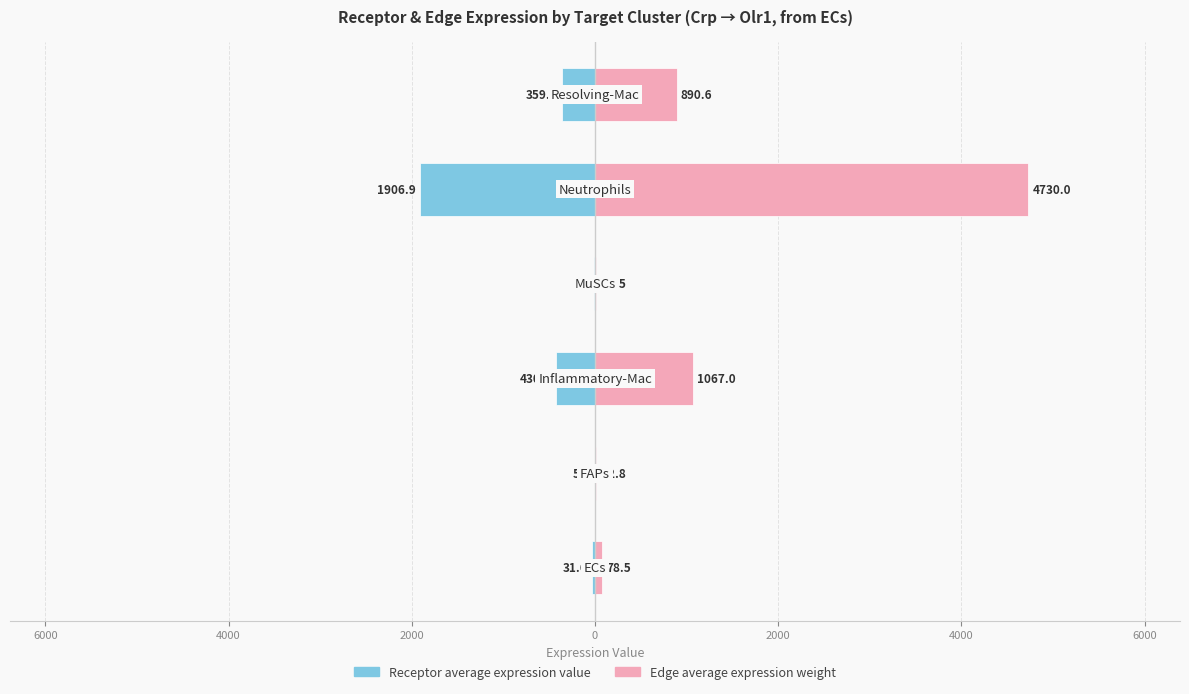

How many bars are there in total?

12